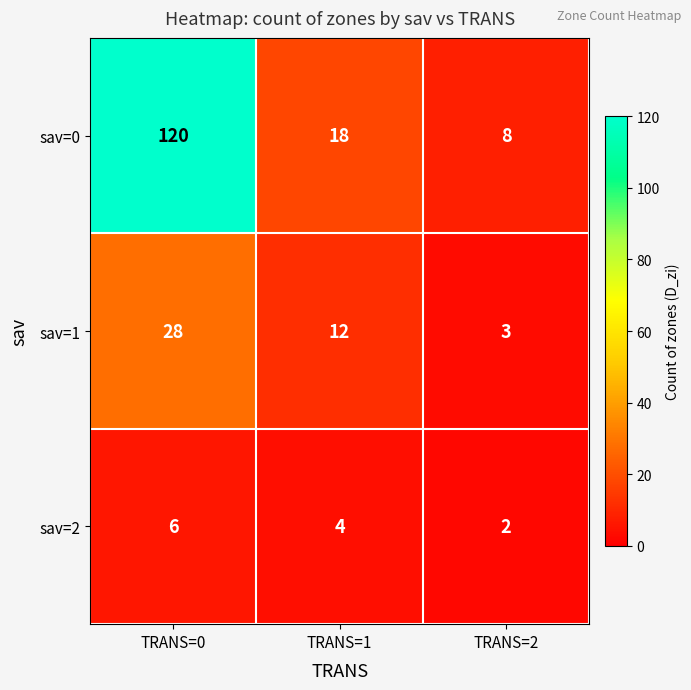

Count the sav=2 values in the range 2 to 6.

3